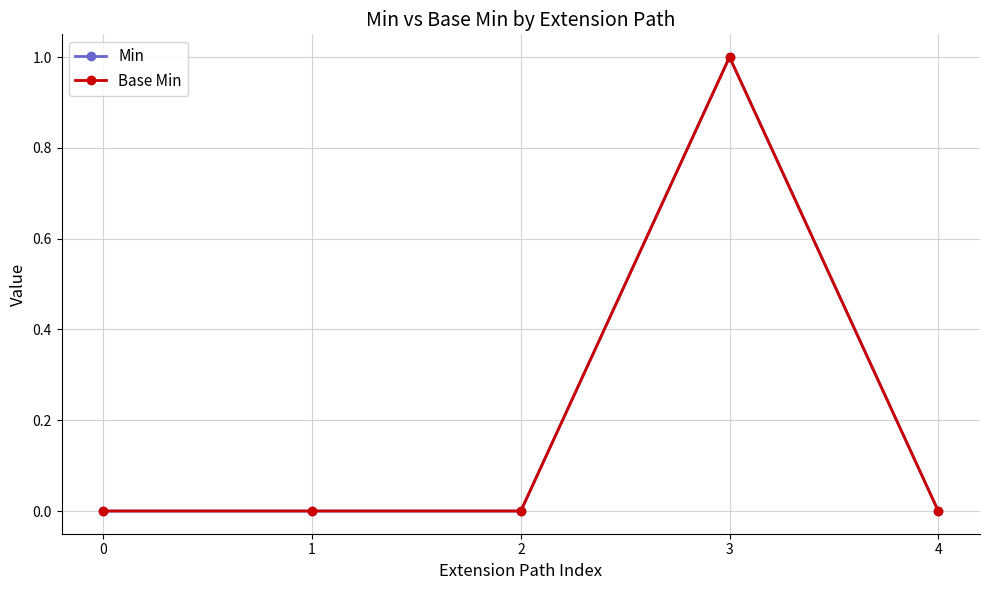

Is this an area chart (filled region under the line)?

No